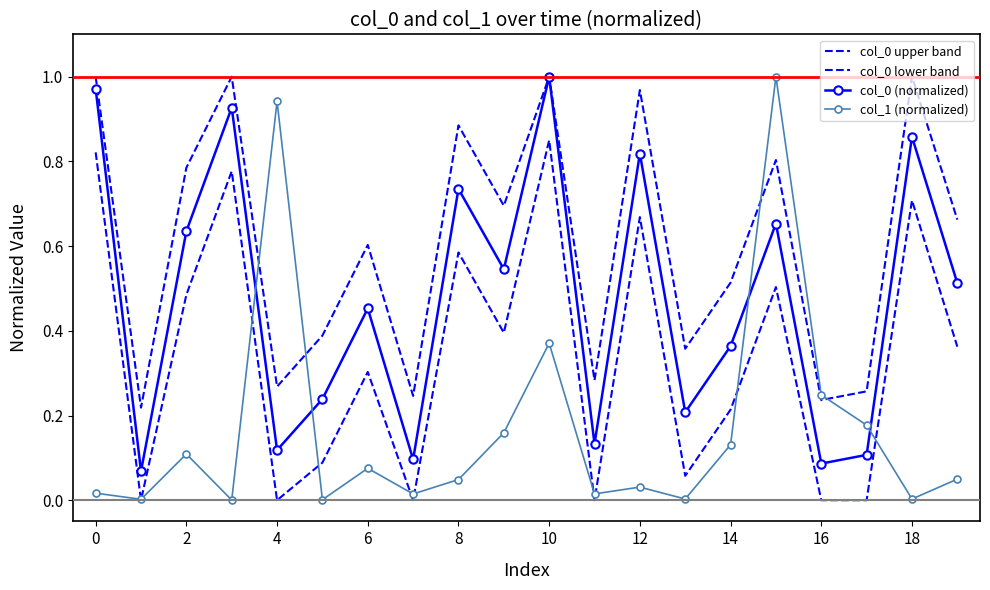

True or false: col_0 lower band and col_0 (normalized) intersect in this chart.

False